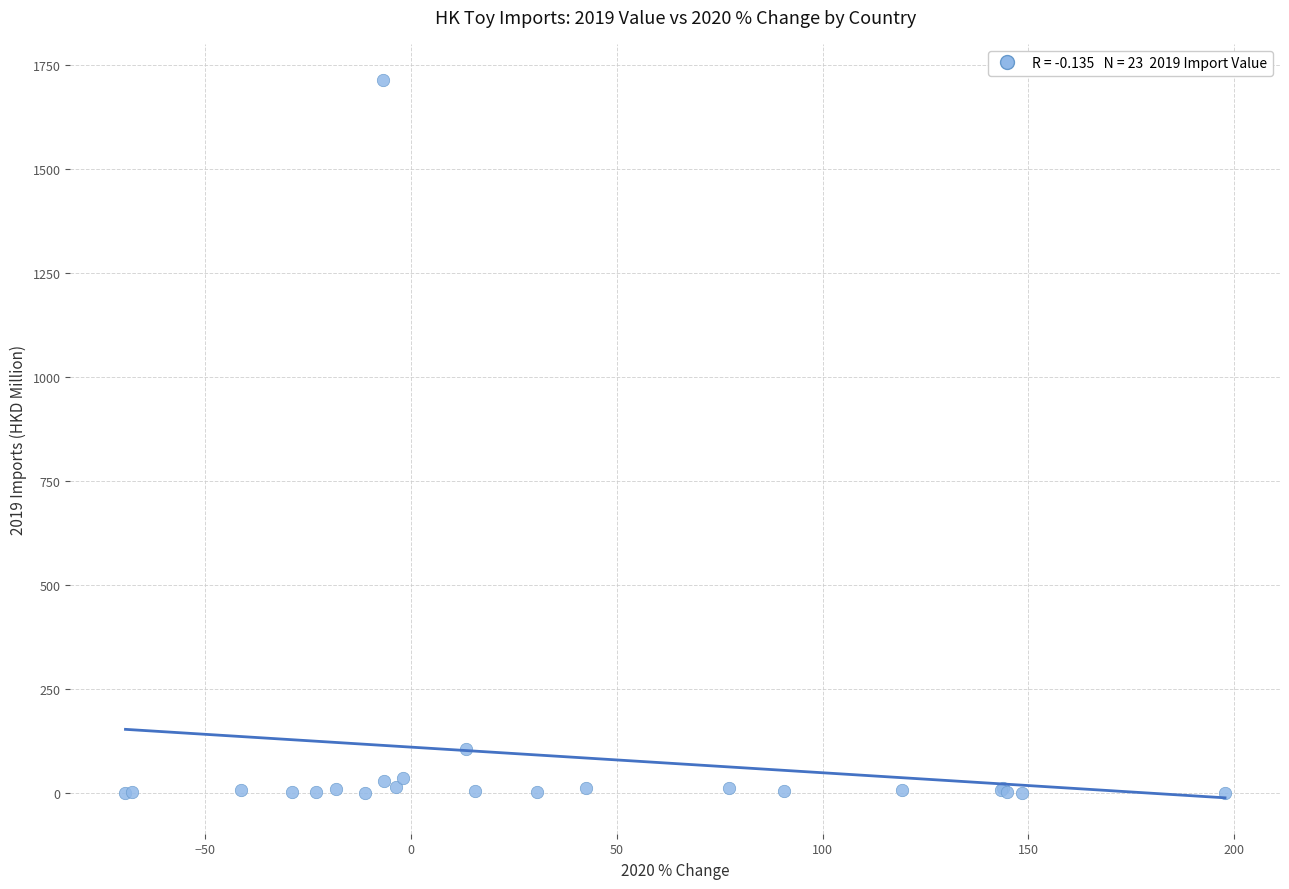

What Y value in the scatter plot is closest to 857?

105.7